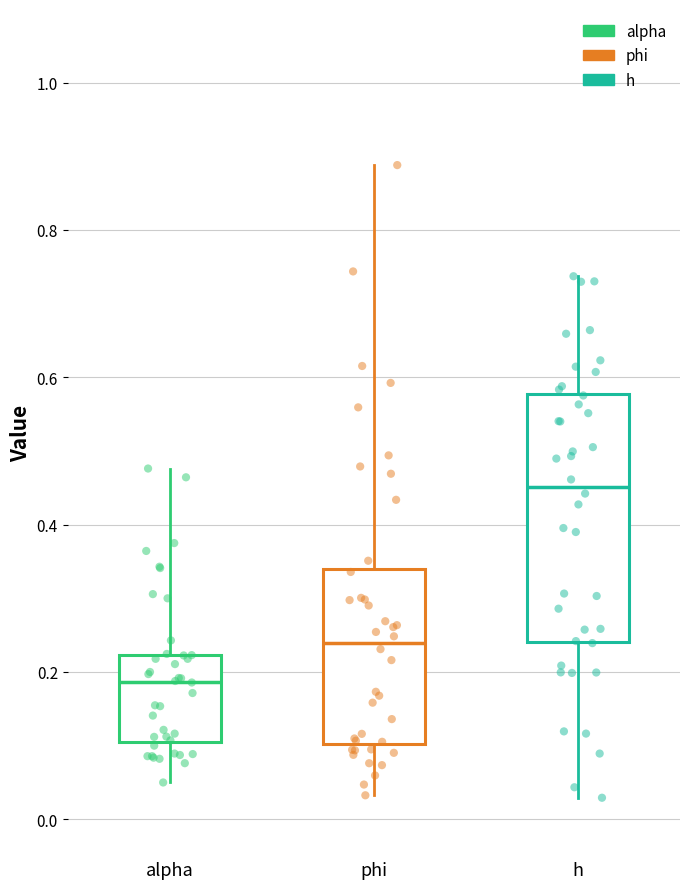

Comparing the boxes themselves (not the whiskers), which one is the tallest?

h